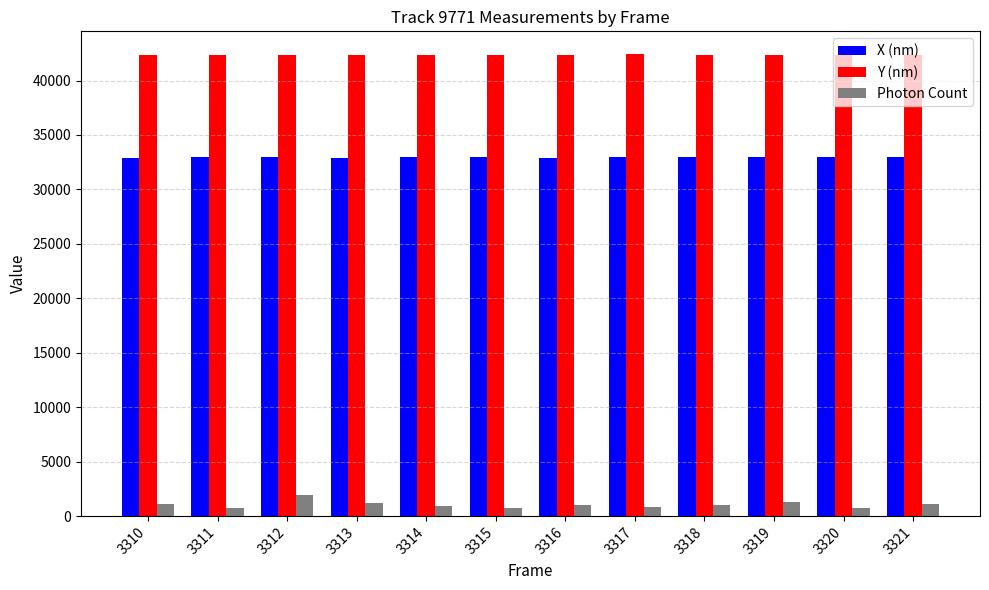

Read the X (nm) value at 3319.

32933.0